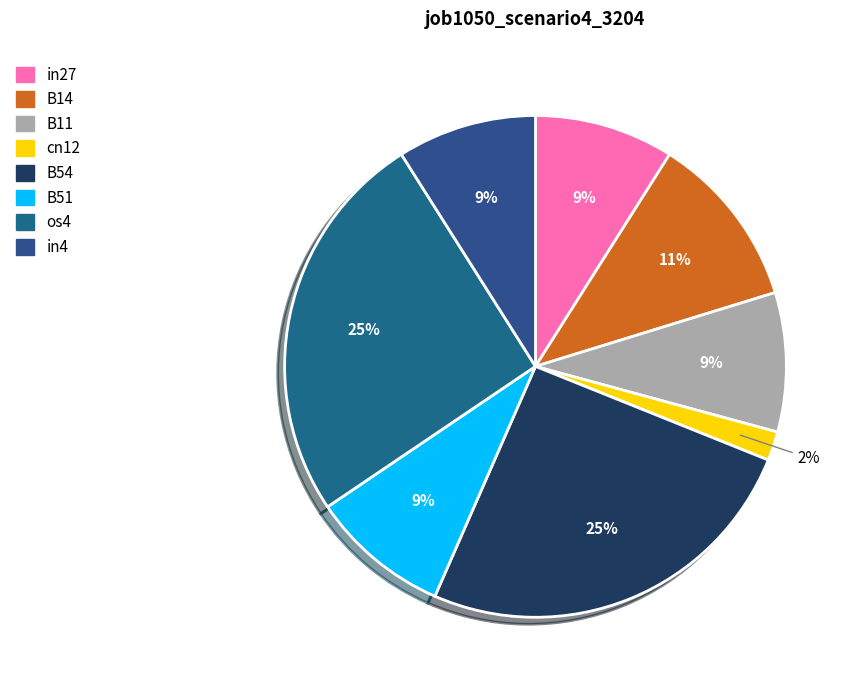

Between in27 and B54, which is larger?

B54